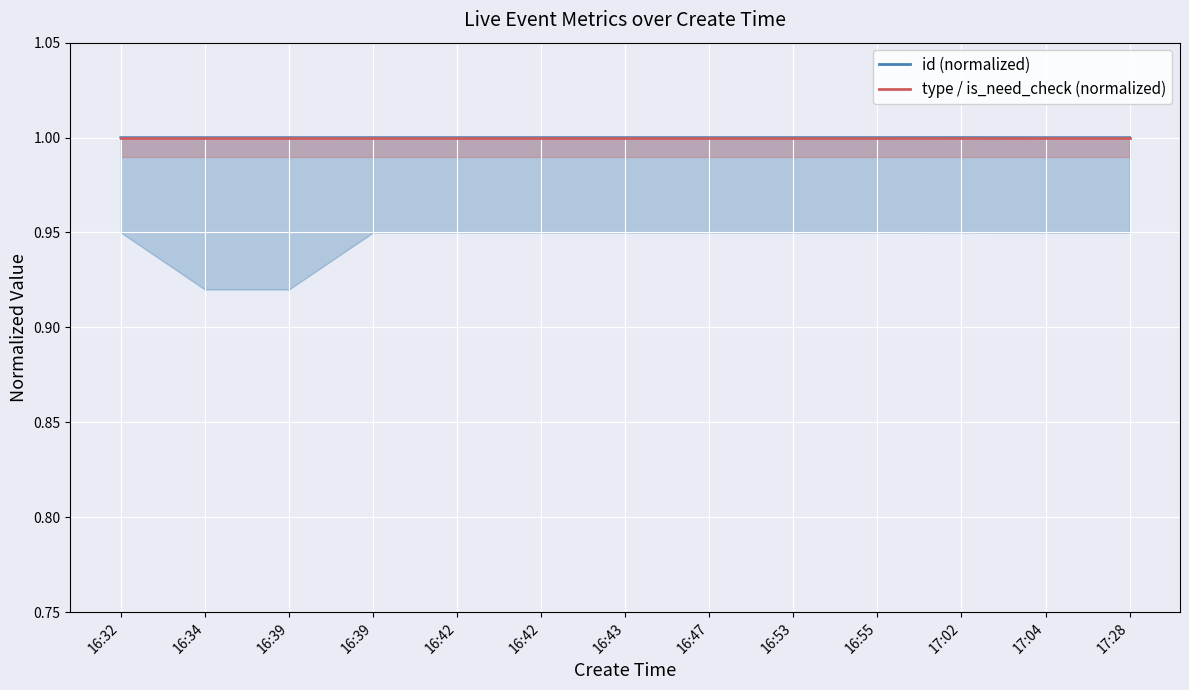

What are all the series names shown in the legend?

id (normalized), type / is_need_check (normalized)